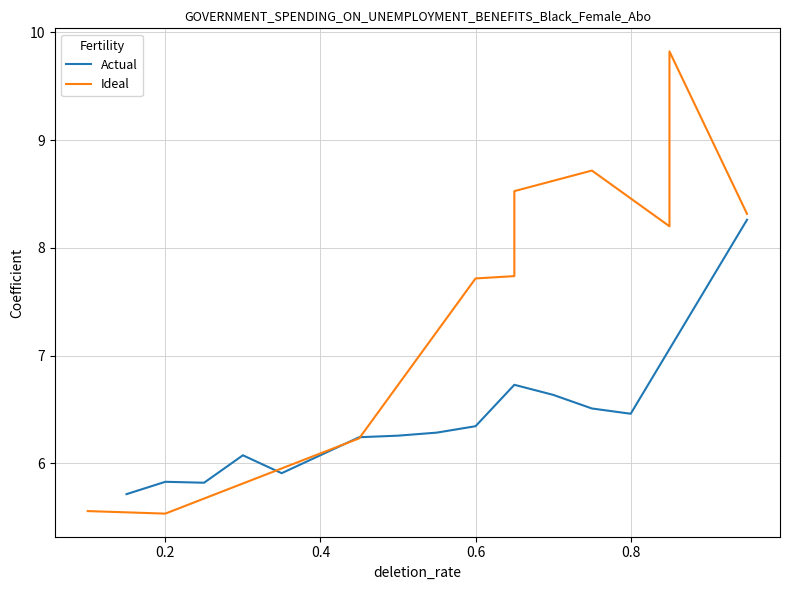

The Actual series shows 6.5 at 0.8. True or false?

True